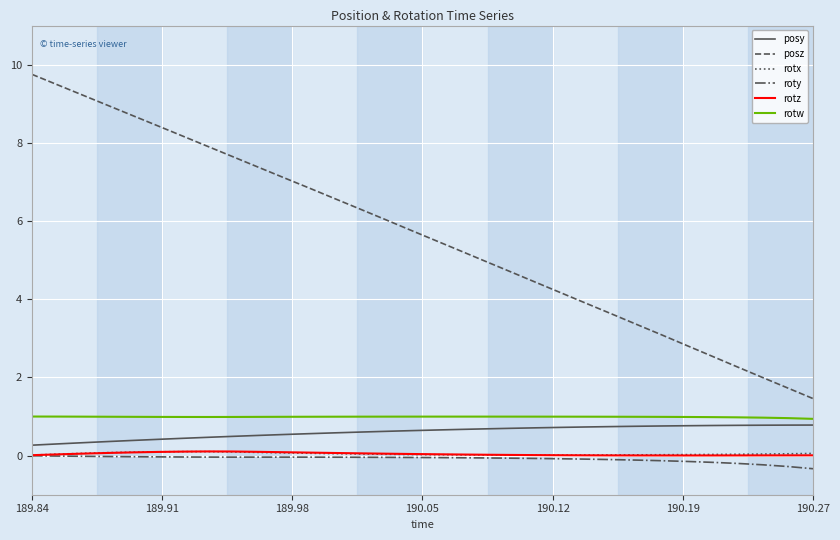

Which series has the largest total across all categories?

posz